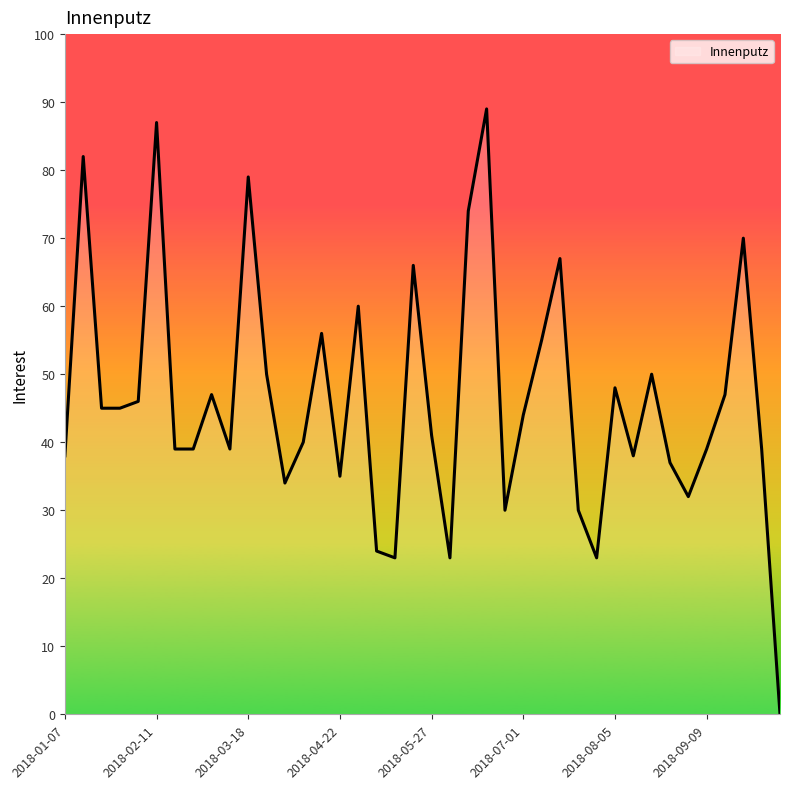

What is the difference between the maximum and minimum values?

89